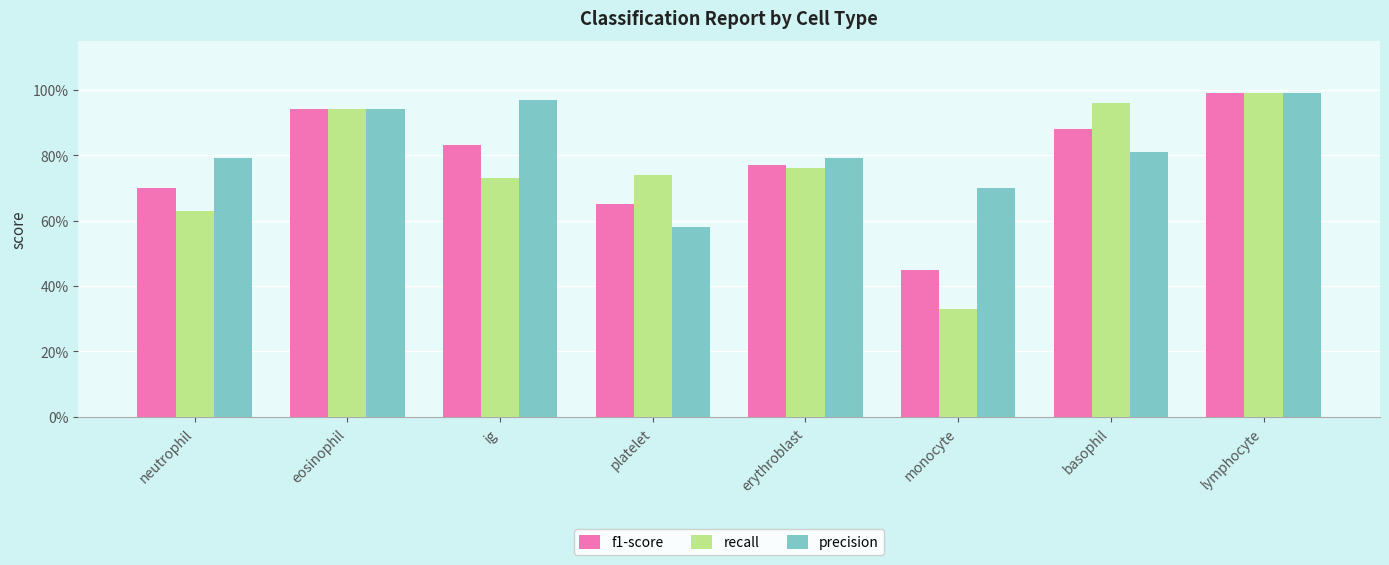

Which category has the lowest value in the f1-score series?

monocyte